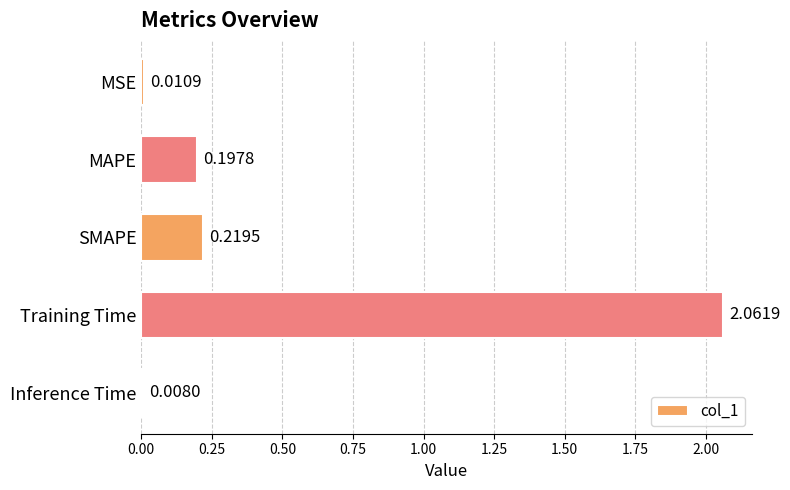

List the labels in order of value, smallest first.

Inference Time, MSE, MAPE, SMAPE, Training Time